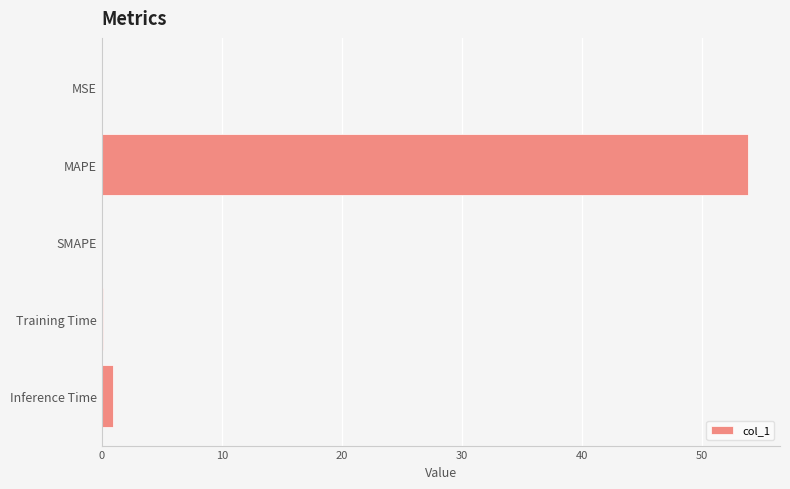

The chart shows a value of 0.0 at MSE. True or false?

True